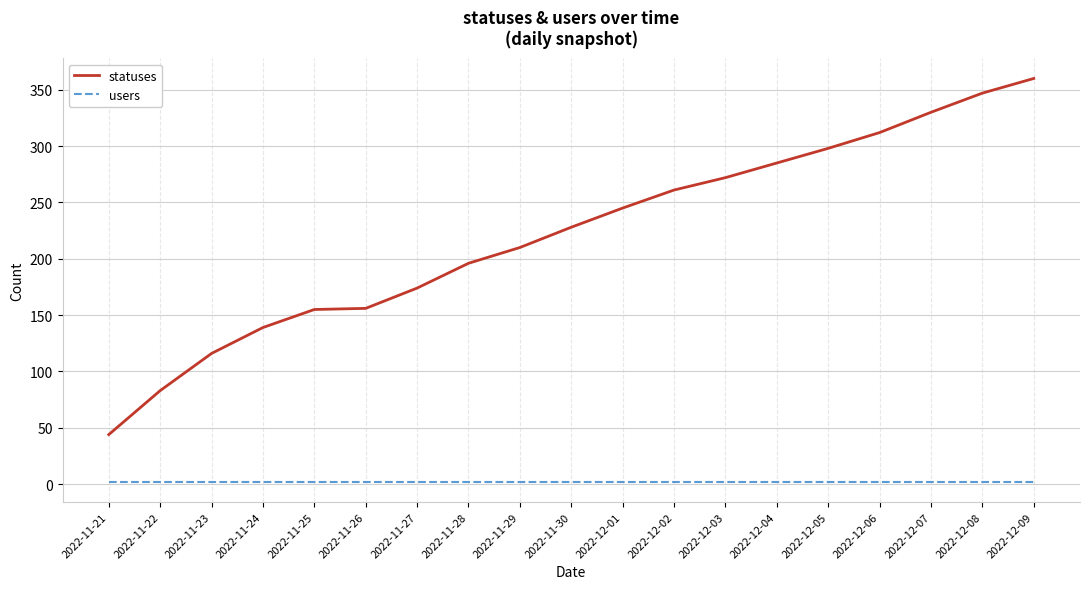

The users series shows 2 at 2022-11-28. True or false?

True